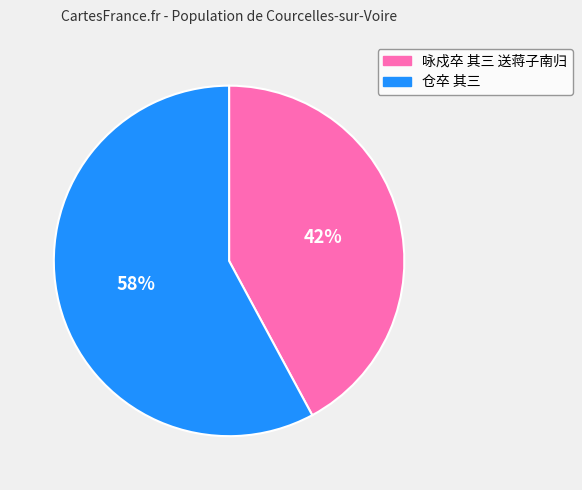

How many segments does this pie chart have?

2